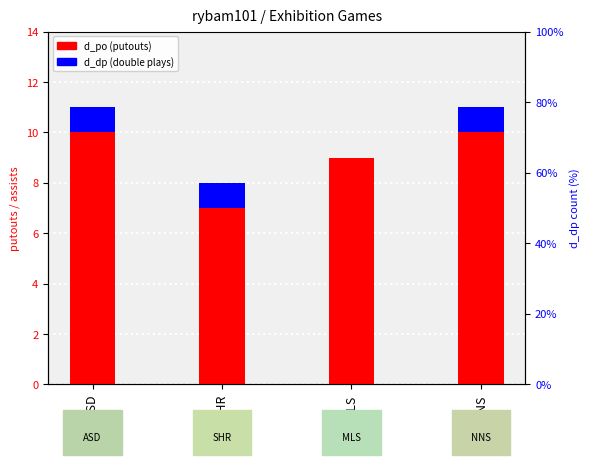

Rank the series by their maximum value, from lowest to highest.

d_dp (double plays), d_po (putouts)